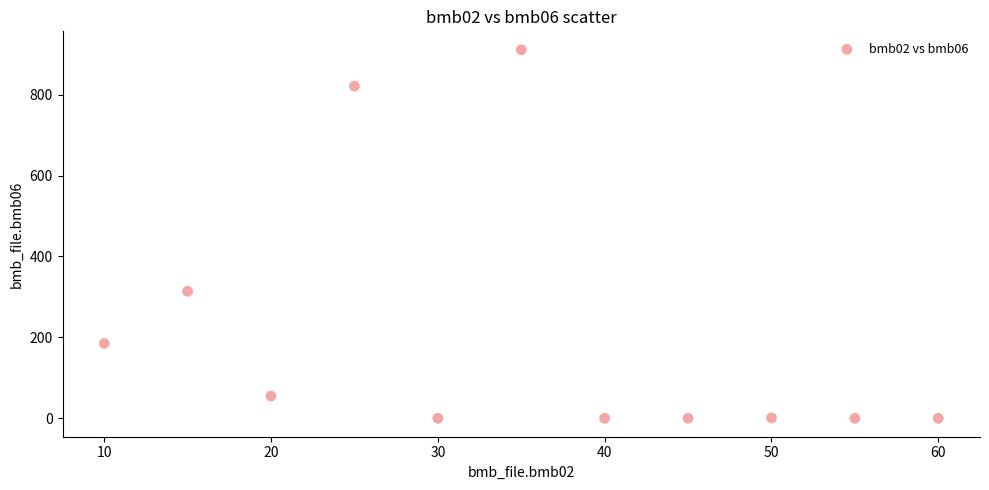

What Y value in the scatter plot is closest to 455?

314.0